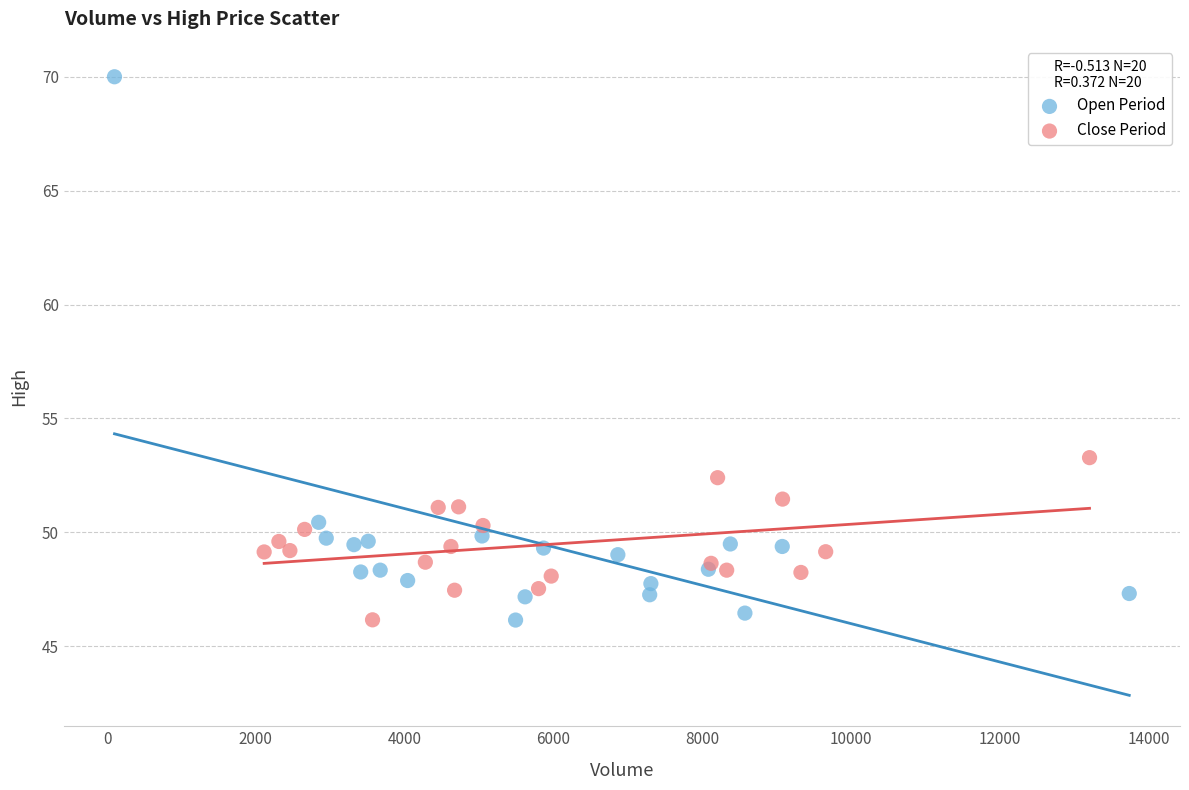

Which series contains the highest Y value?

Open Period